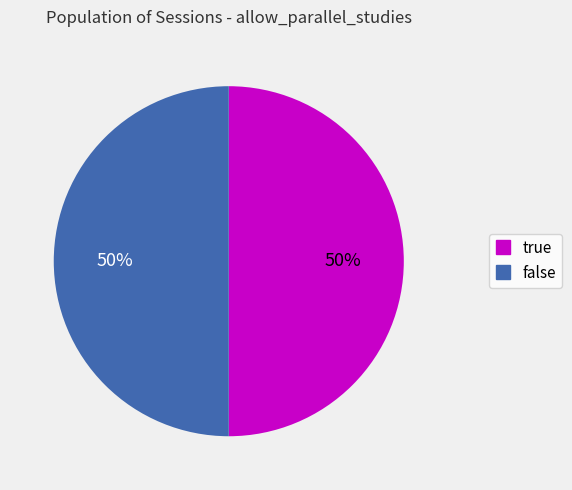

Is the sum of true and false greater than half?

Yes